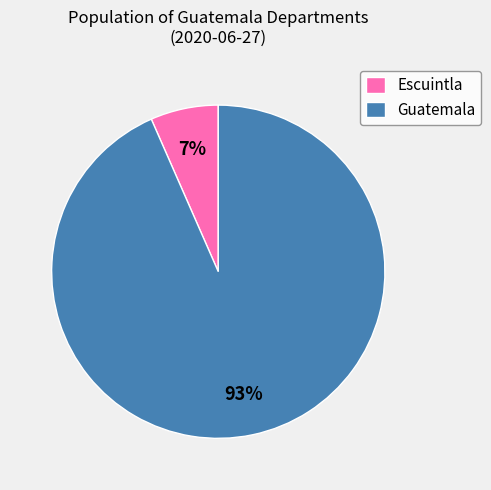

Is there a majority slice in this chart?

Yes